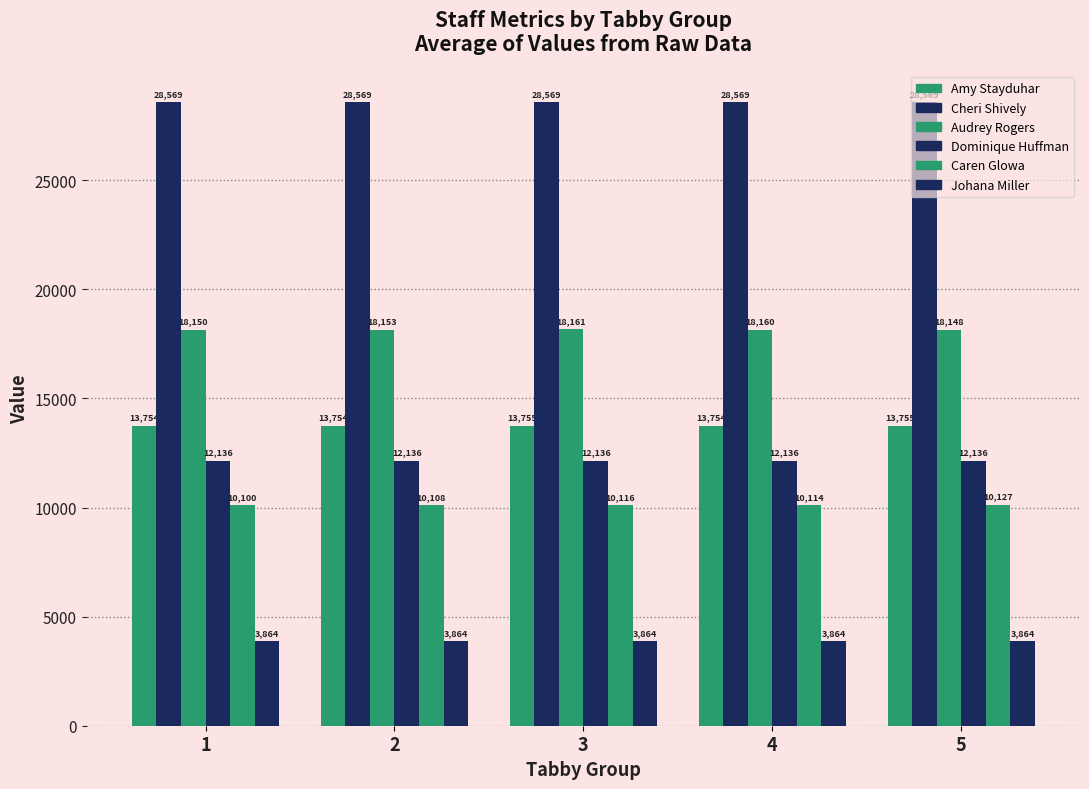

Count the number of data series in this chart.

6